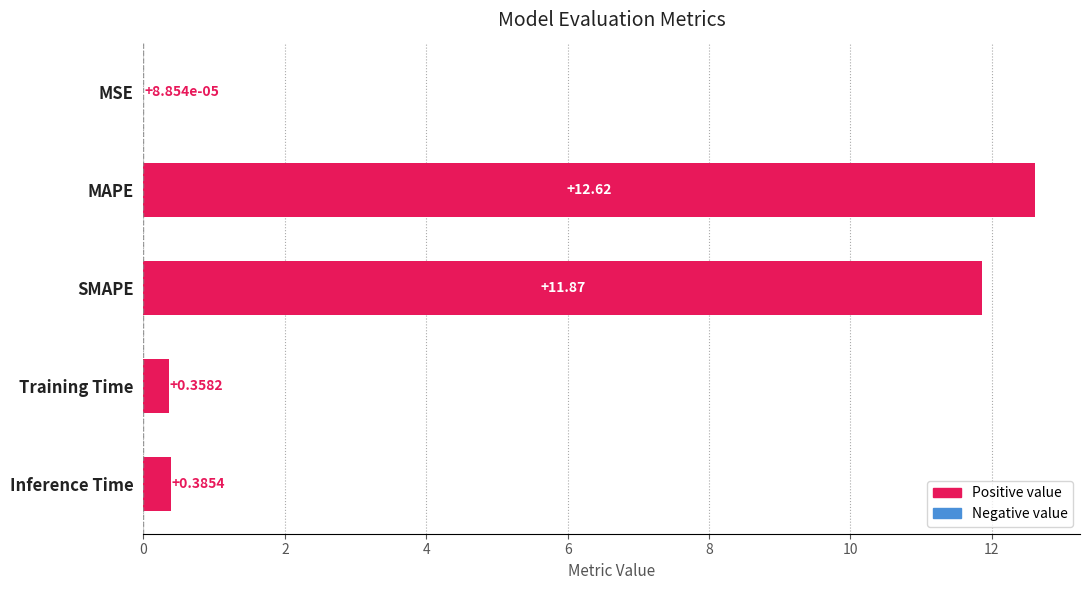

At which category does the chart reach its peak across all series?

MAPE